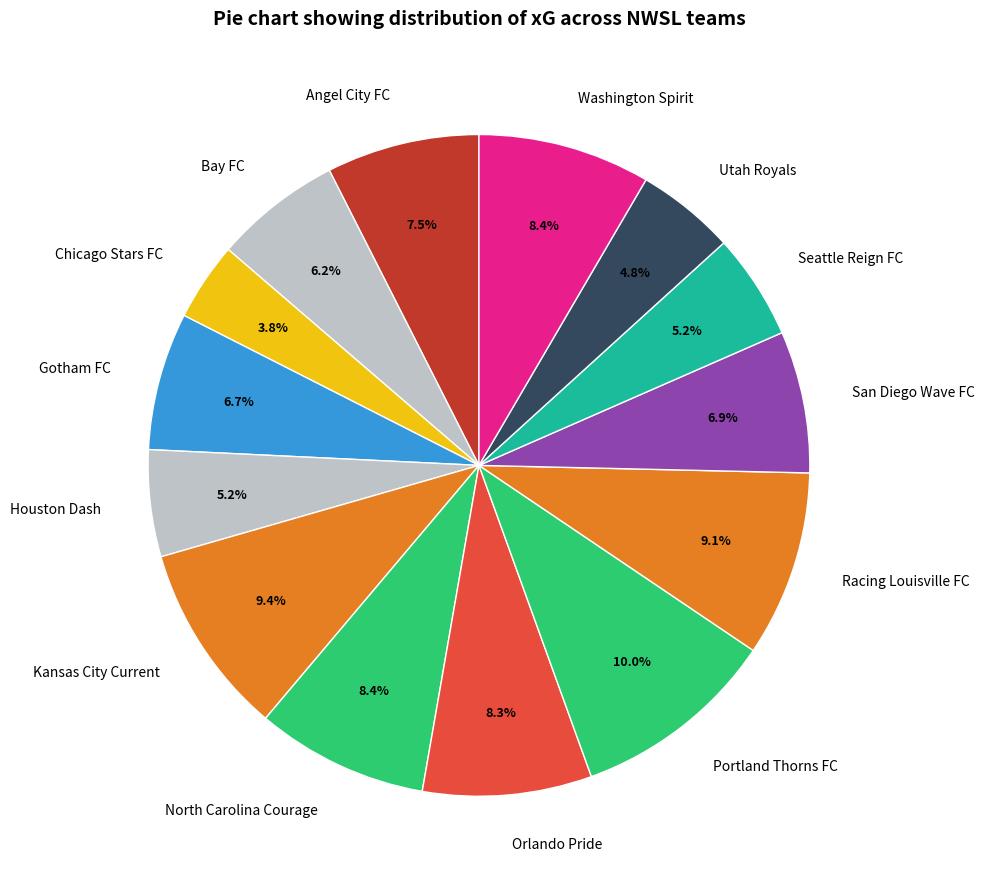

Combined, what portion of the pie is Chicago Stars FC and Racing Louisville FC?

12.9%